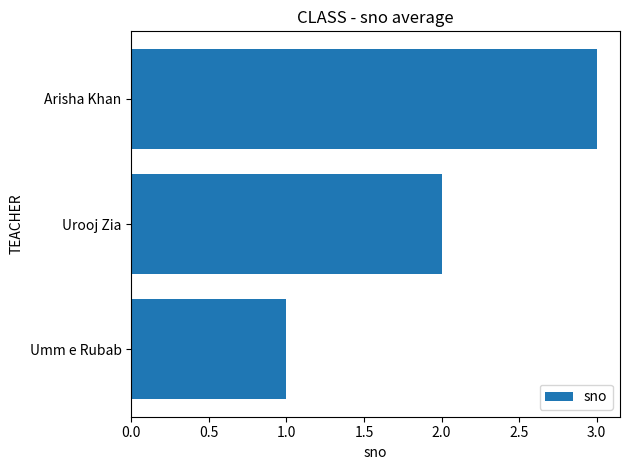

How many data points are less than 2?

1